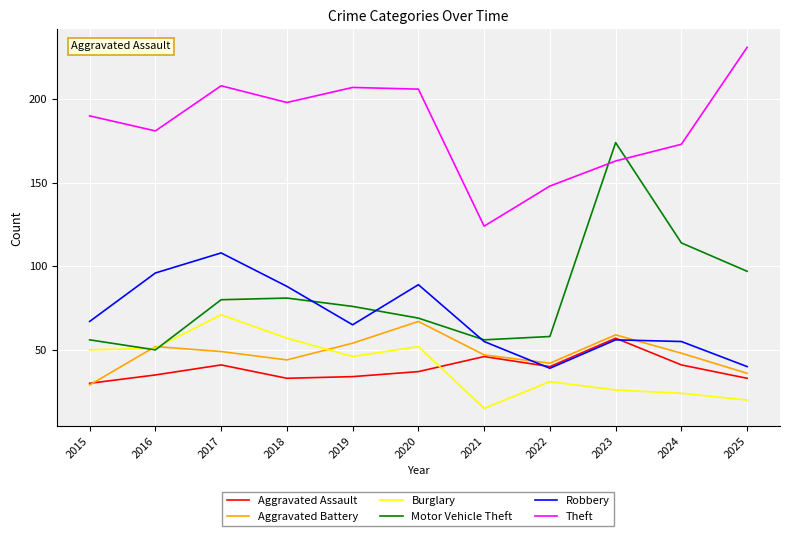

Does the chart have visible grid lines?

Yes